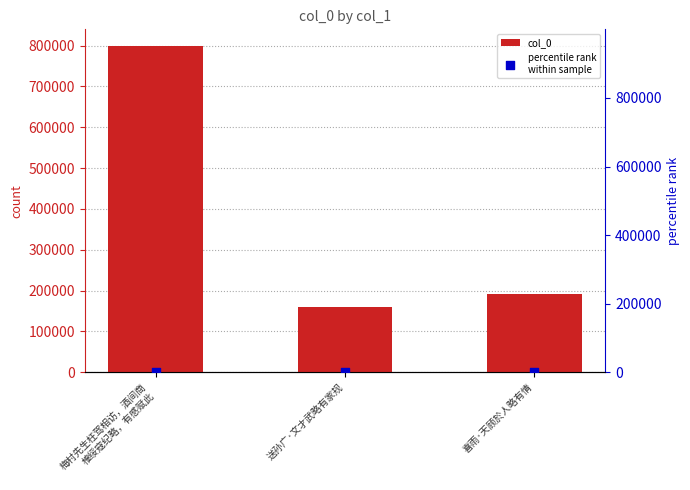

Which series contains the highest Y value?

col_0